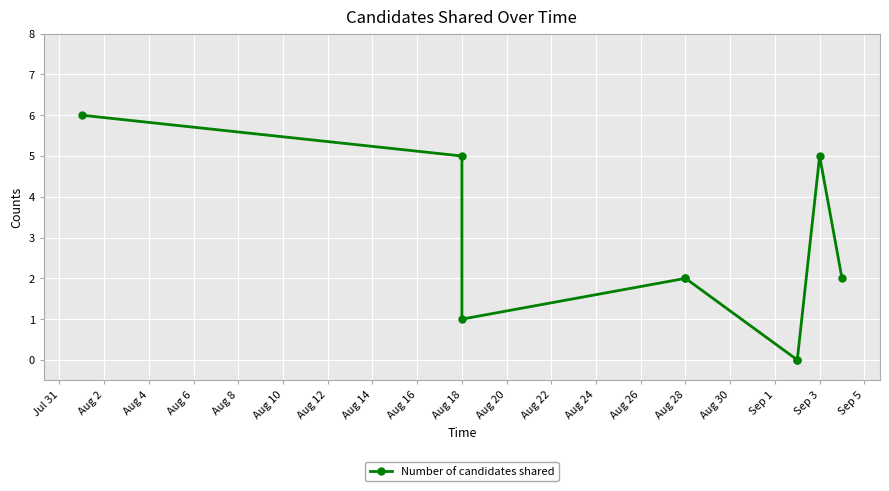

How many values are below 2?

3